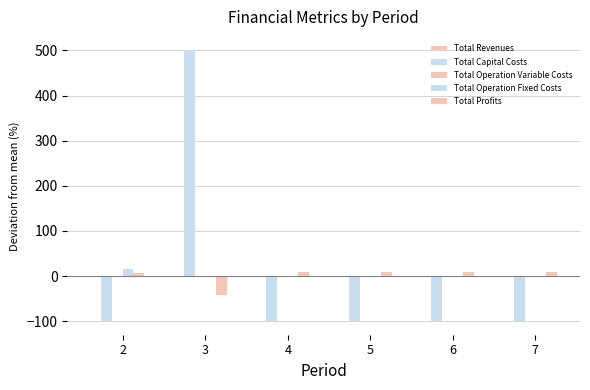

At which label is Total Profits closest to -16?

2